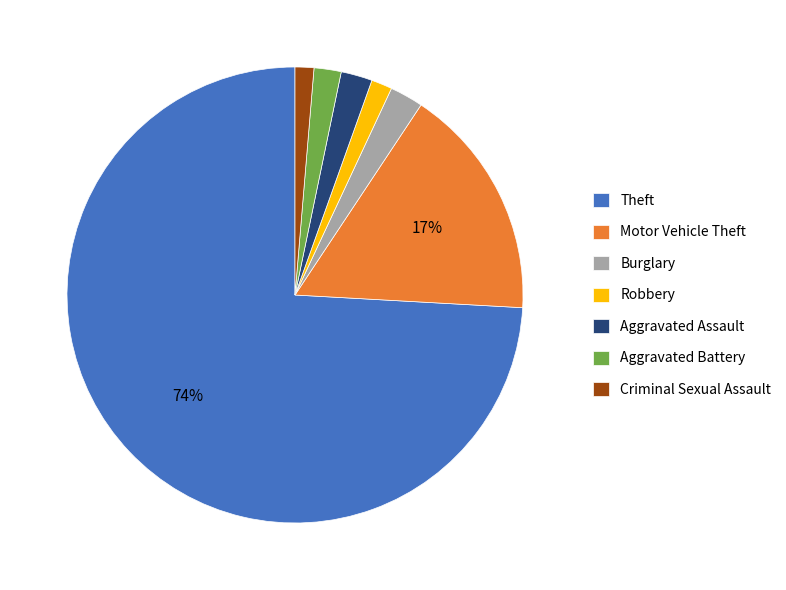

The Motor Vehicle Theft slice represents 17% of the pie. True or false?

True